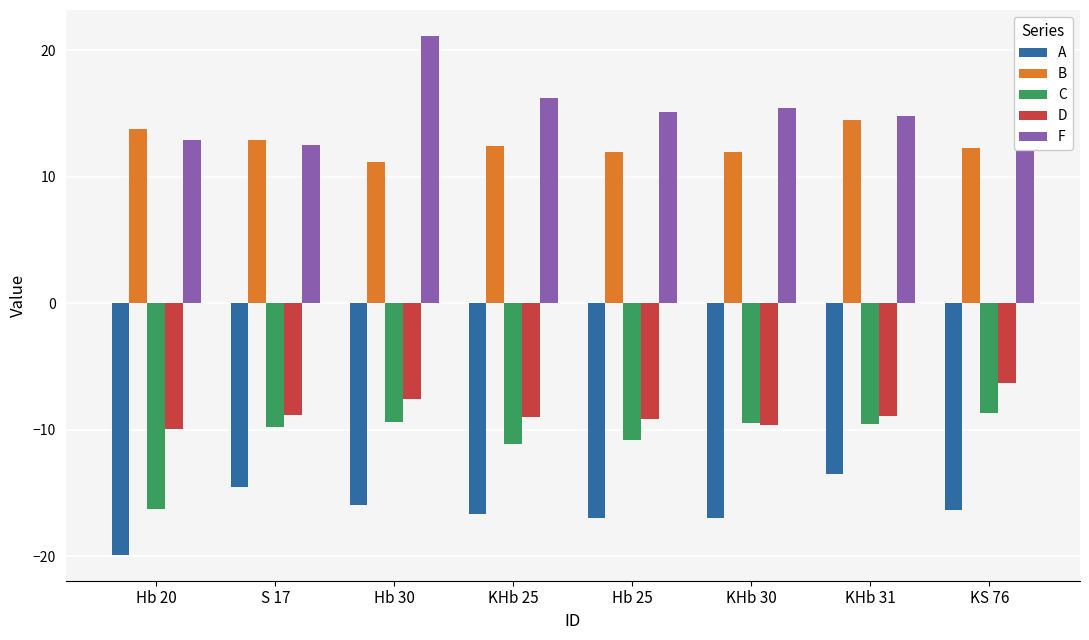

What is the value of the B bar at the 2nd from the left?

12.9